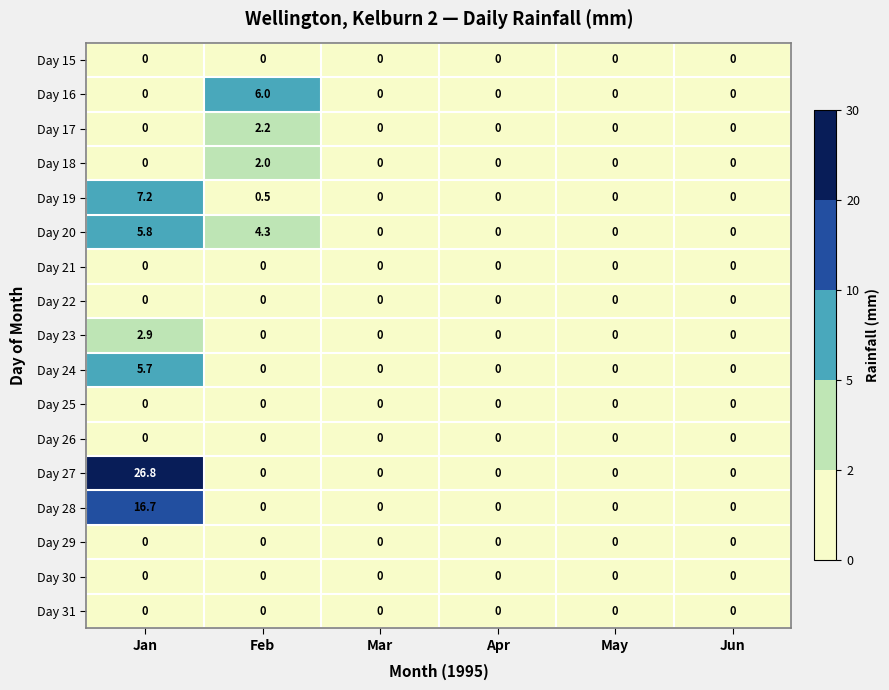

Which series has the largest total across all categories?

Day 27